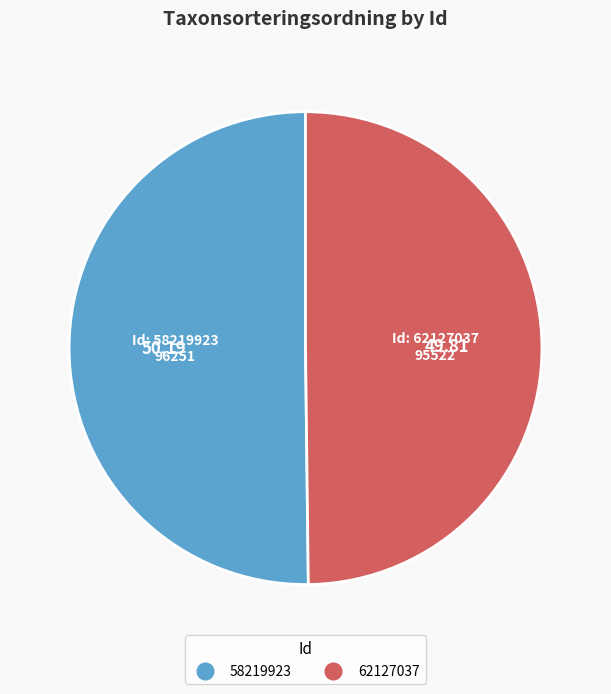

Approximately how many times larger is the value at 62127037 compared to 58219923?

1.0